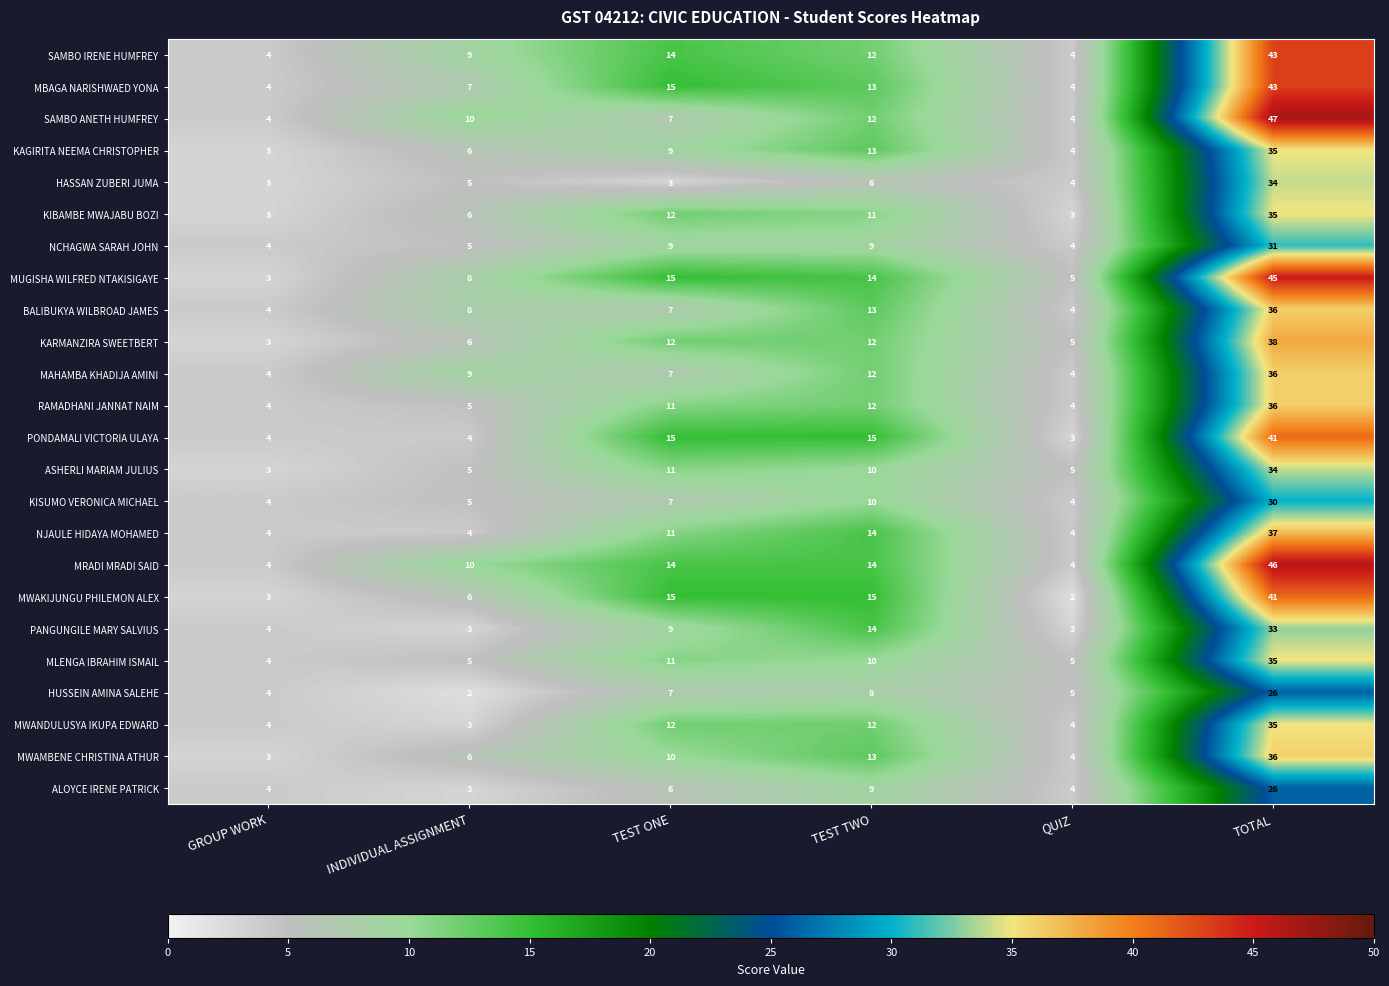

Is the value of ASHERLI MARIAM JULIUS at TOTAL greater than the value of ALOYCE IRENE PATRICK at TEST TWO?

Yes